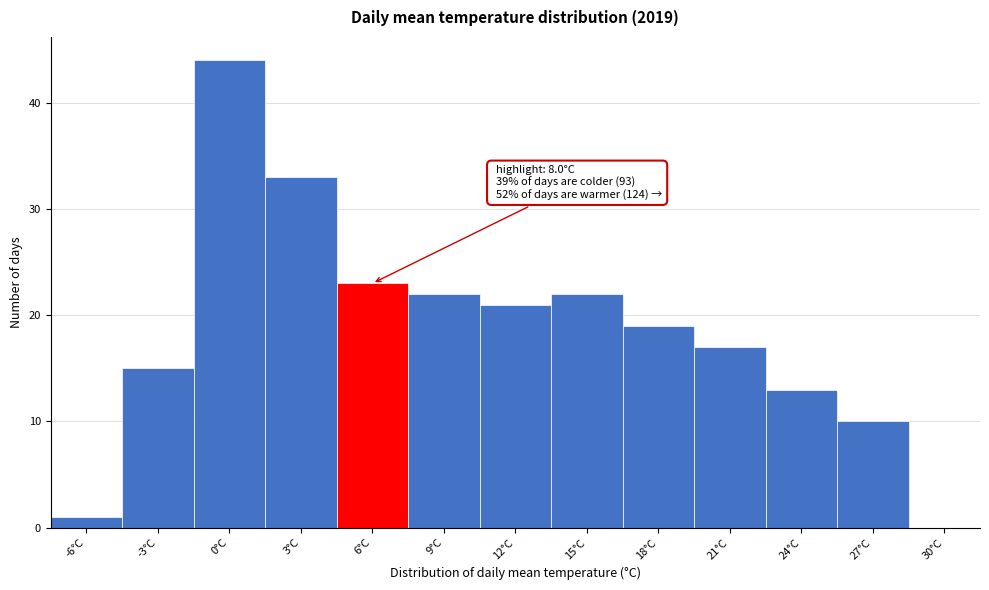

Reading left to right, what are all the values shown in this chart?

-6°C=1	-3°C=15	0°C=44	3°C=33	6°C=23	9°C=22	12°C=21	15°C=22	18°C=19	21°C=17	24°C=13	27°C=10	30°C=0